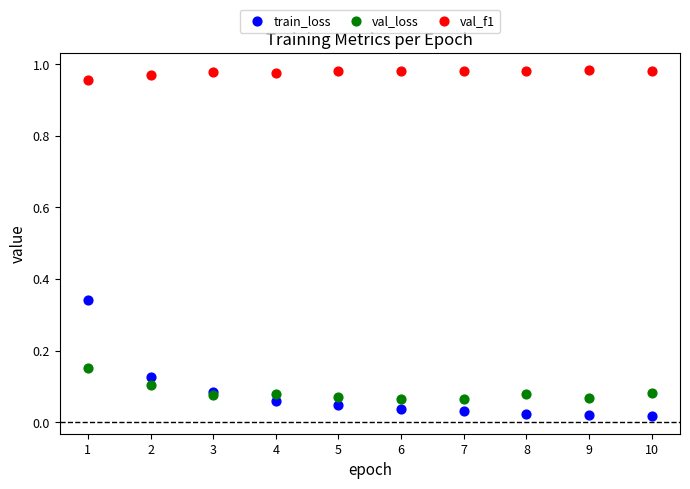

Which series reaches the minimum Y coordinate?

train_loss